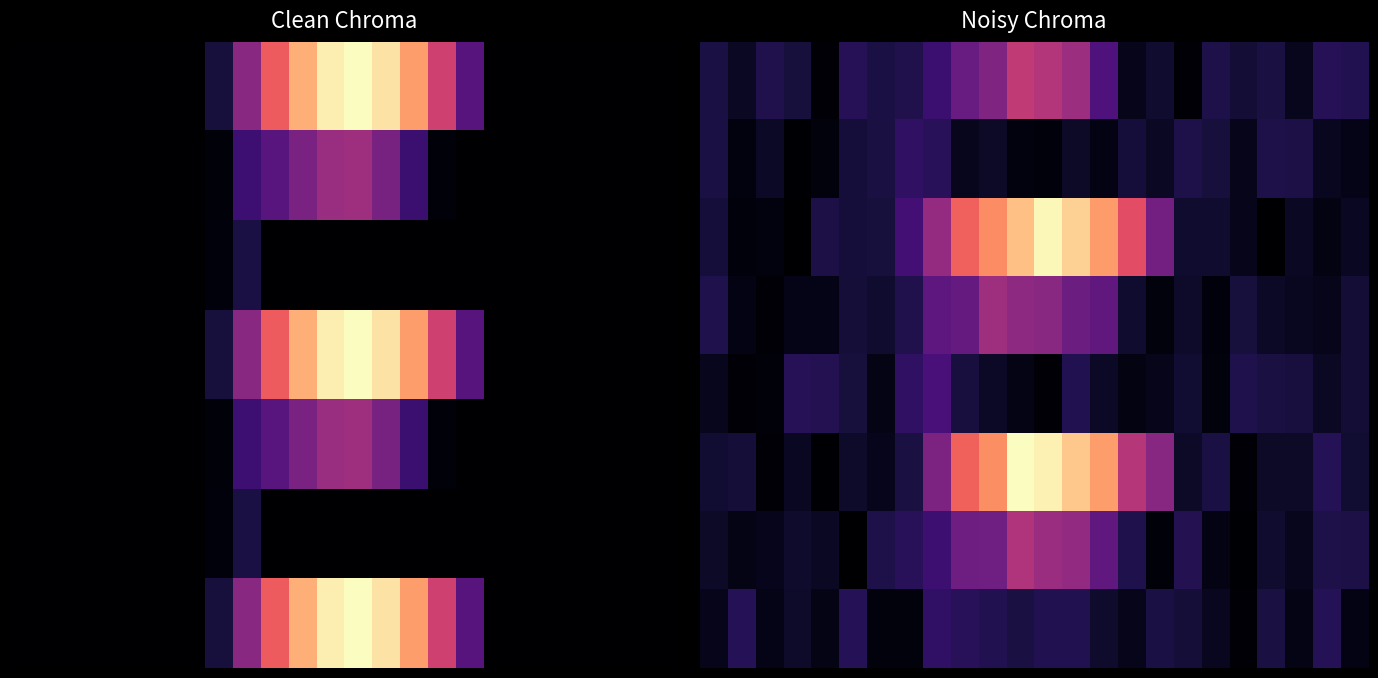

Is it true that 1 equals 136.6 at 5?

True